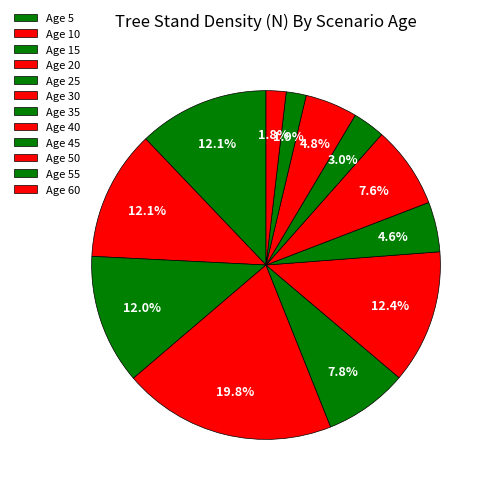

How many segments does this pie chart have?

12